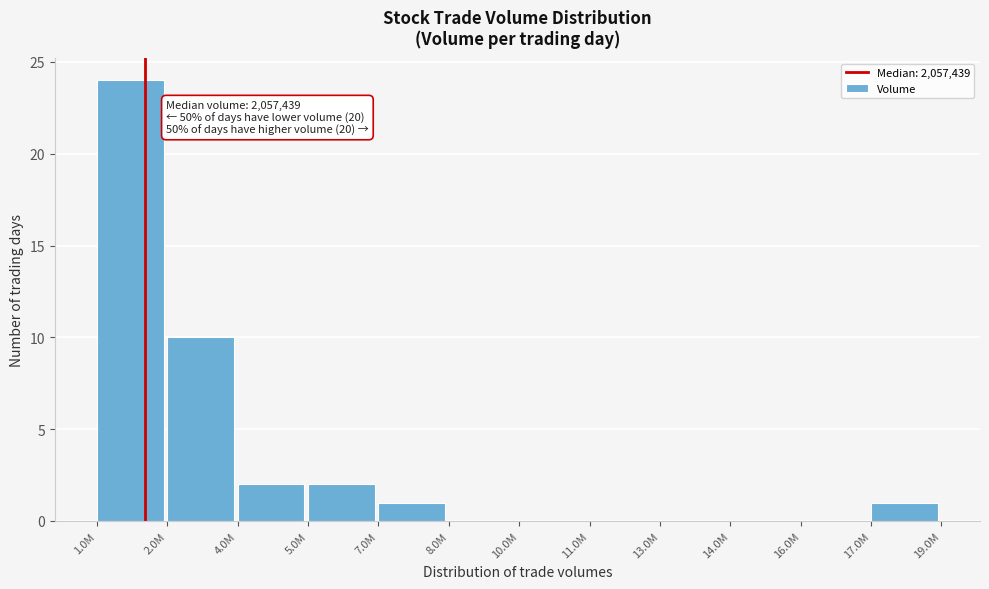

Reading left to right, transcribe all the data shown in this chart.

1.0M=24	2.0M=10	4.0M=2	5.0M=2	7.0M=1	8.0M=0	10.0M=0	11.0M=0	13.0M=0	14.0M=0	16.0M=0	17.0M=1